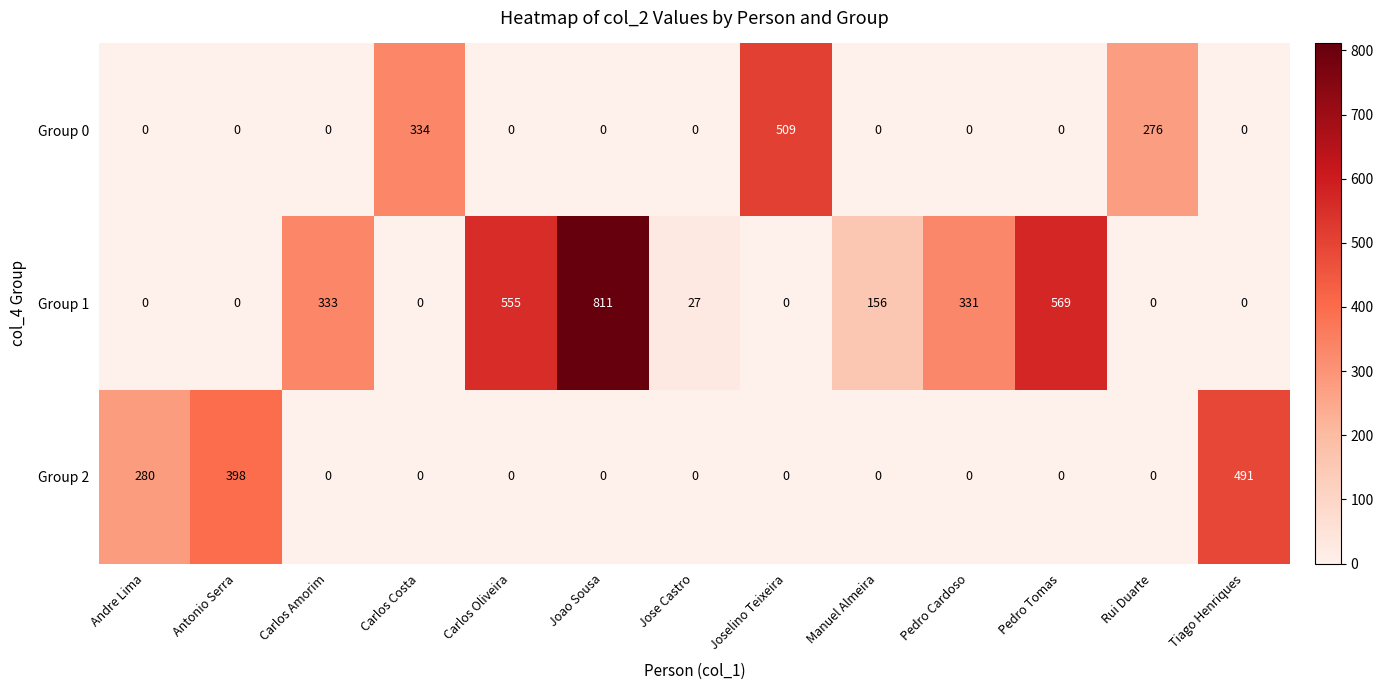

At how many categories does at least one series exceed 685?

1